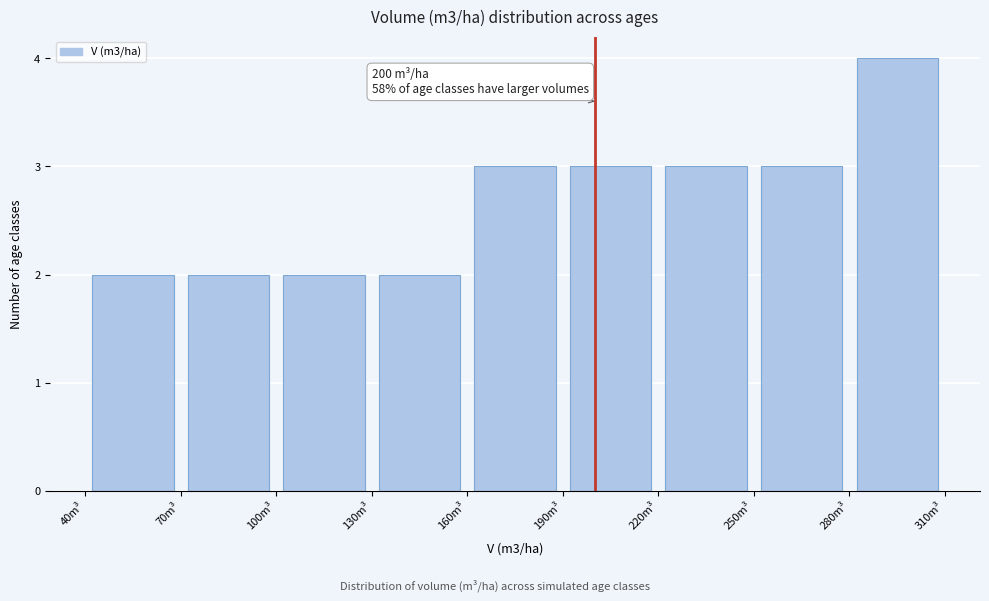

Which range on the x-axis has the tallest bar?

280 to 310